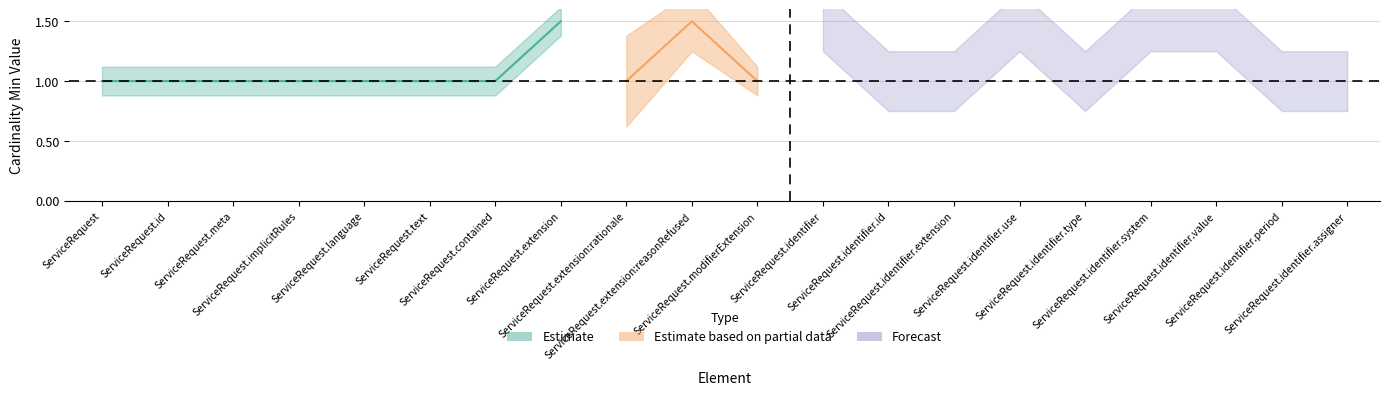

How many interior local valleys does the Min series have?

3